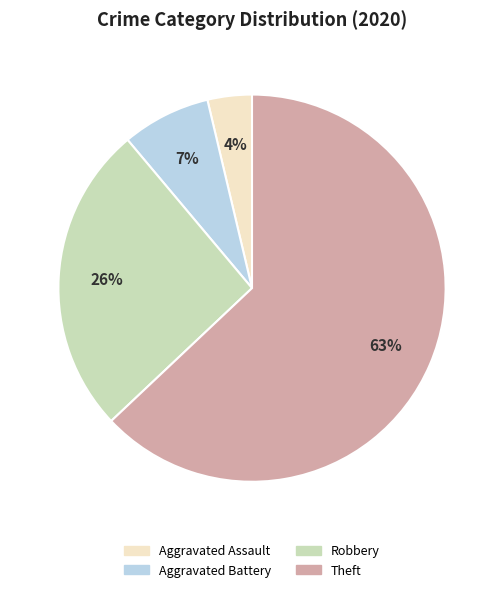

Which has a higher value, Aggravated Battery or Theft?

Theft